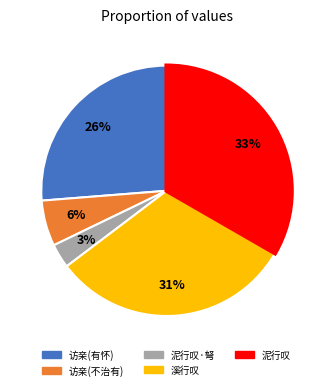

Is there a majority slice in this chart?

No